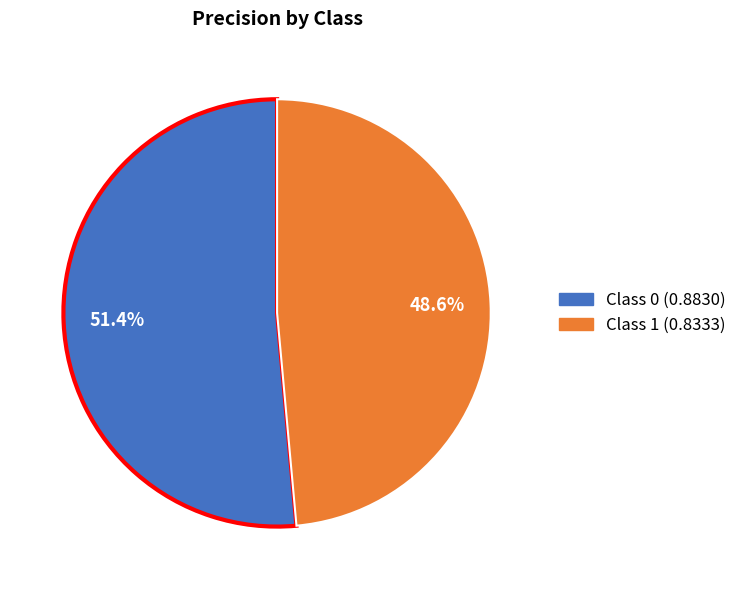

Does any single category account for the majority?

Yes